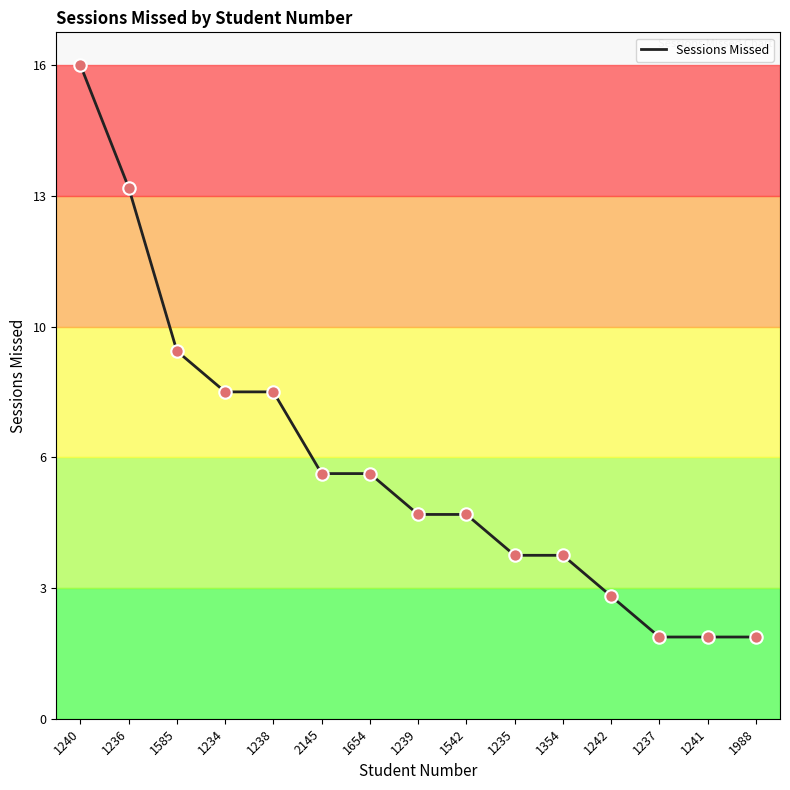

What is the ratio of the value at 1234 to the value at 1654?

1.3